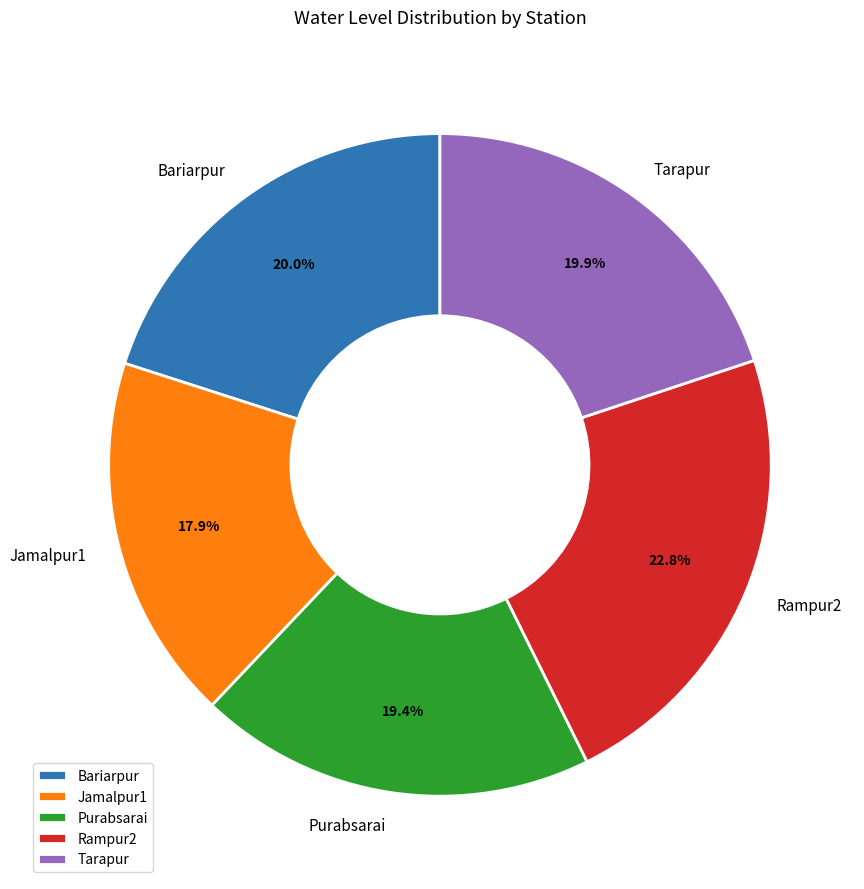

Does any single category account for the majority?

No